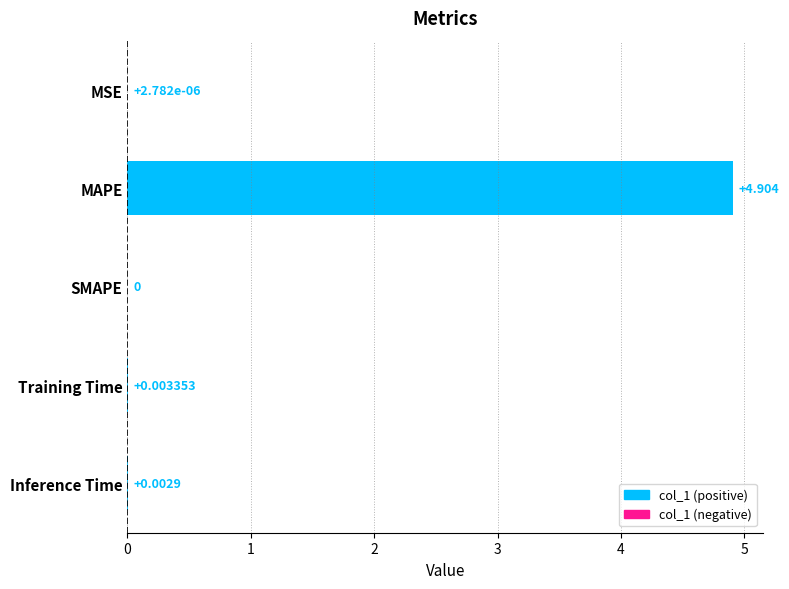

Which has a higher value, Training Time or SMAPE?

Training Time